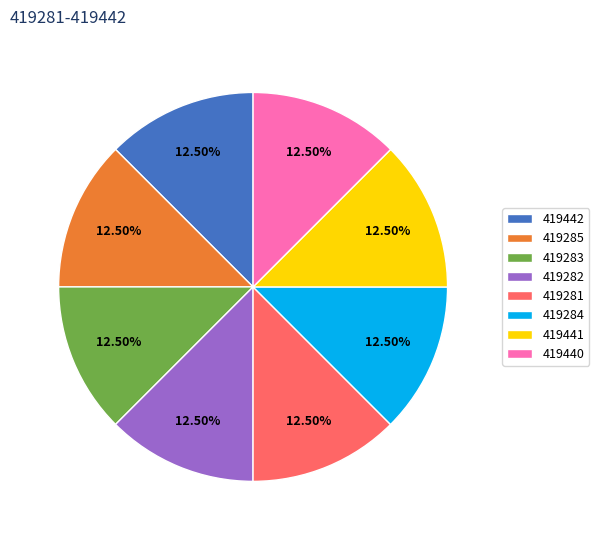

What is the ratio of the value at 419441 to the value at 419283?

1.0